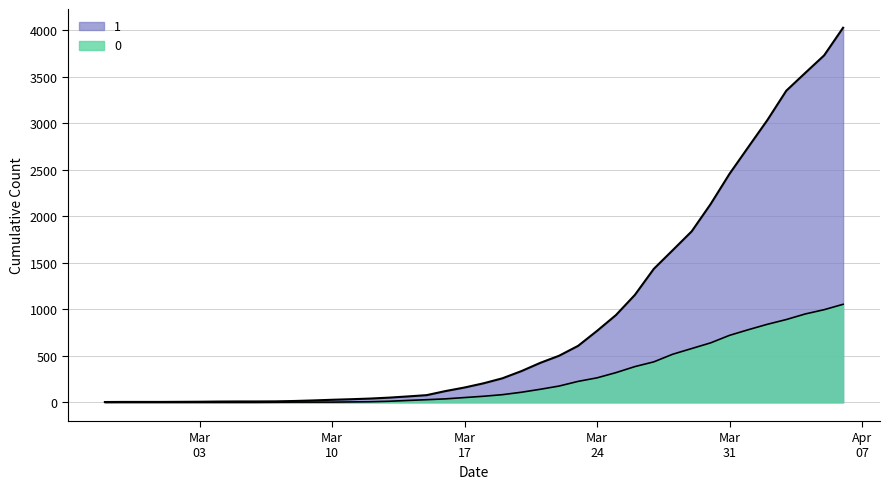

How many categories are shown in the chart?

40